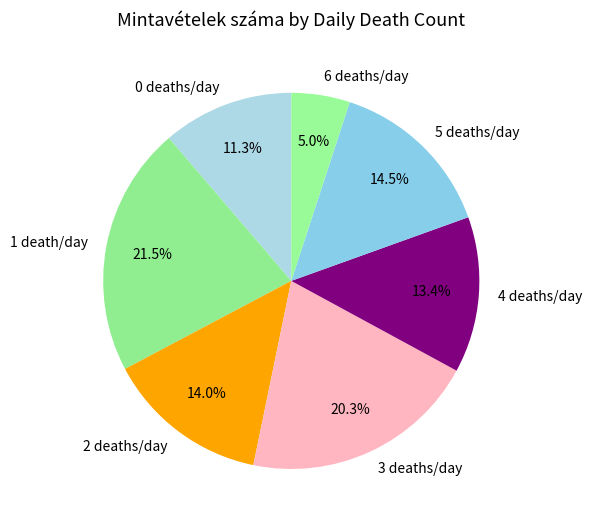

Is there any slice that represents more than half of the pie?

No